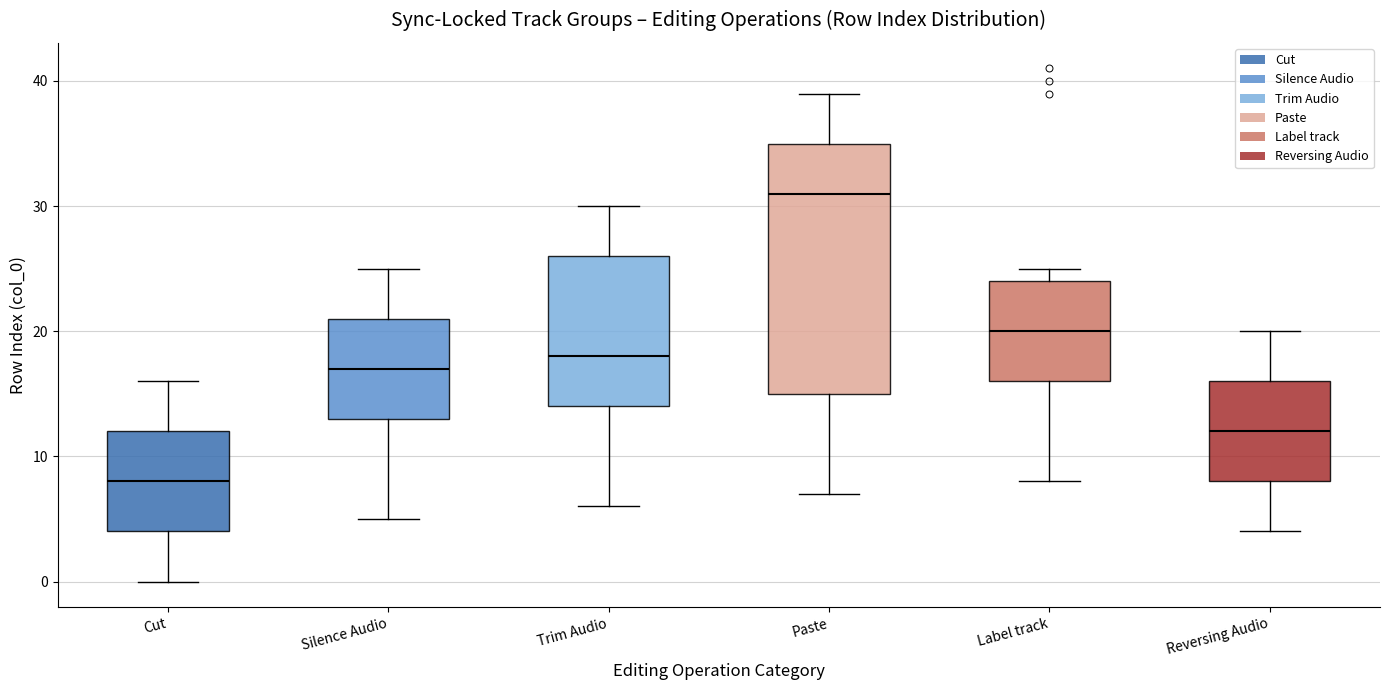

Which box's median line is the lowest?

Cut